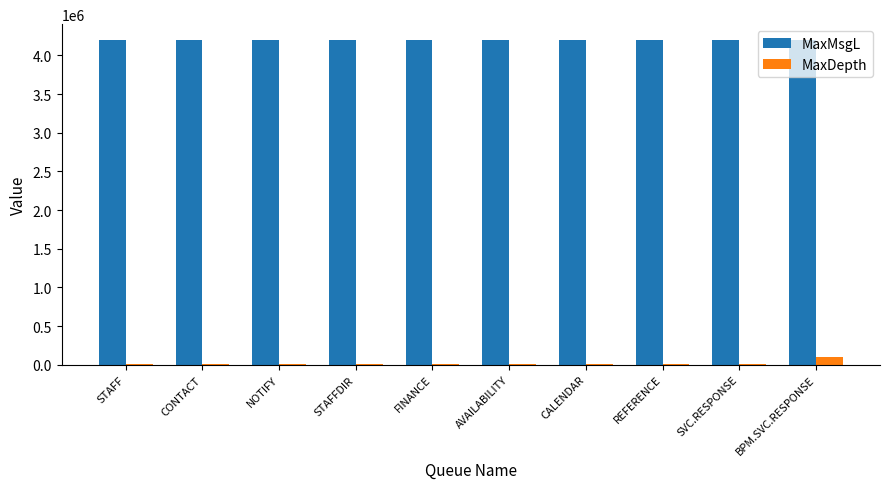

What value does the MaxDepth series have at STAFFDIR, to the nearest 50?

5000